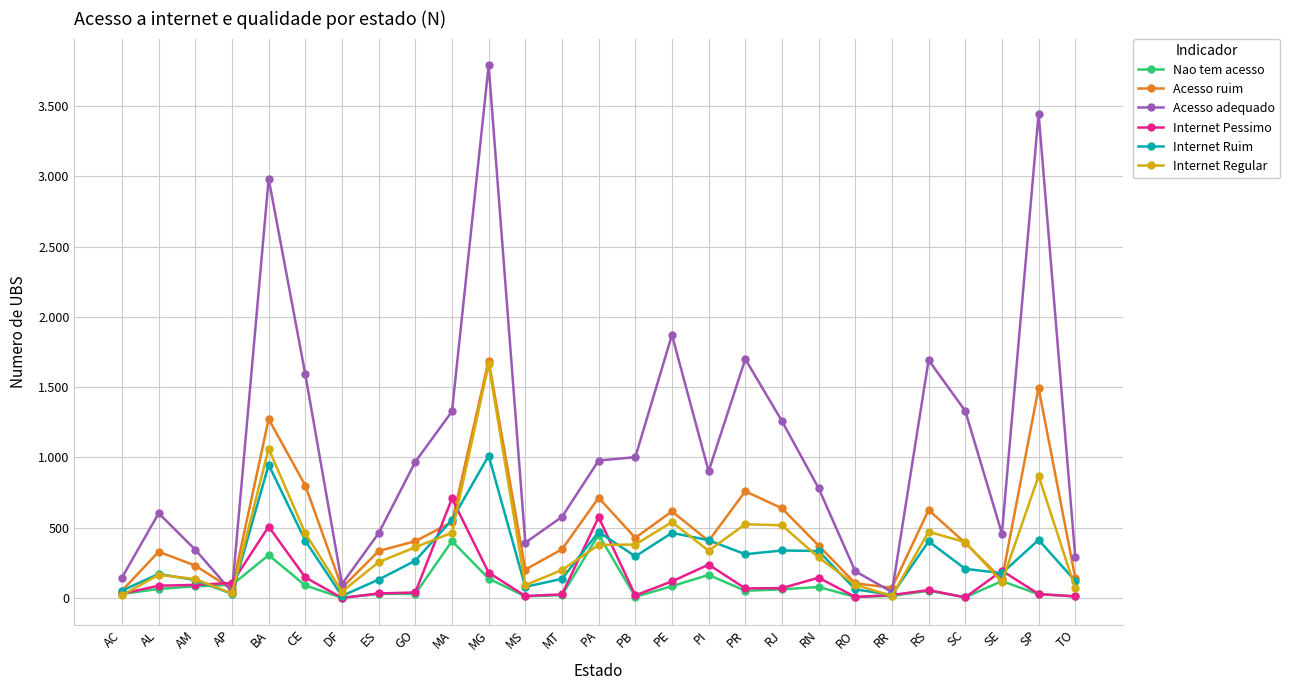

Does the chart have visible grid lines?

Yes